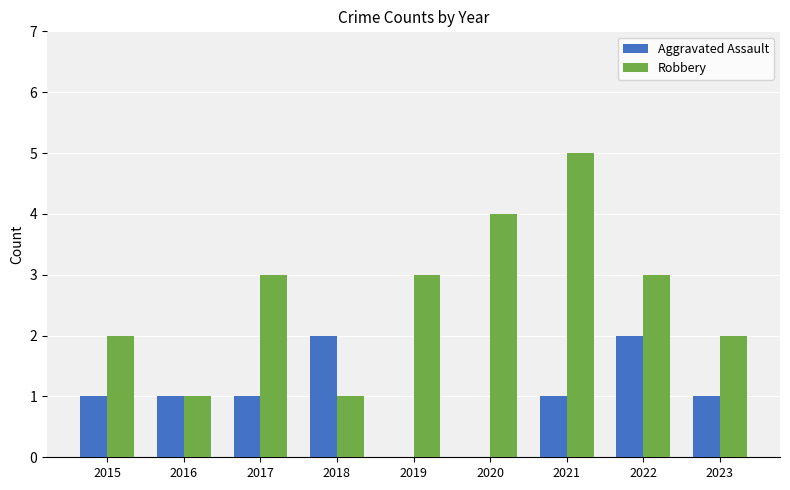

Reading left to right, transcribe all the data shown in this chart.

Aggravated Assault: 2015=1	2016=1	2017=1	2018=2	2019=0	2020=0	2021=1	2022=2	2023=1
Robbery: 2015=2	2016=1	2017=3	2018=1	2019=3	2020=4	2021=5	2022=3	2023=2